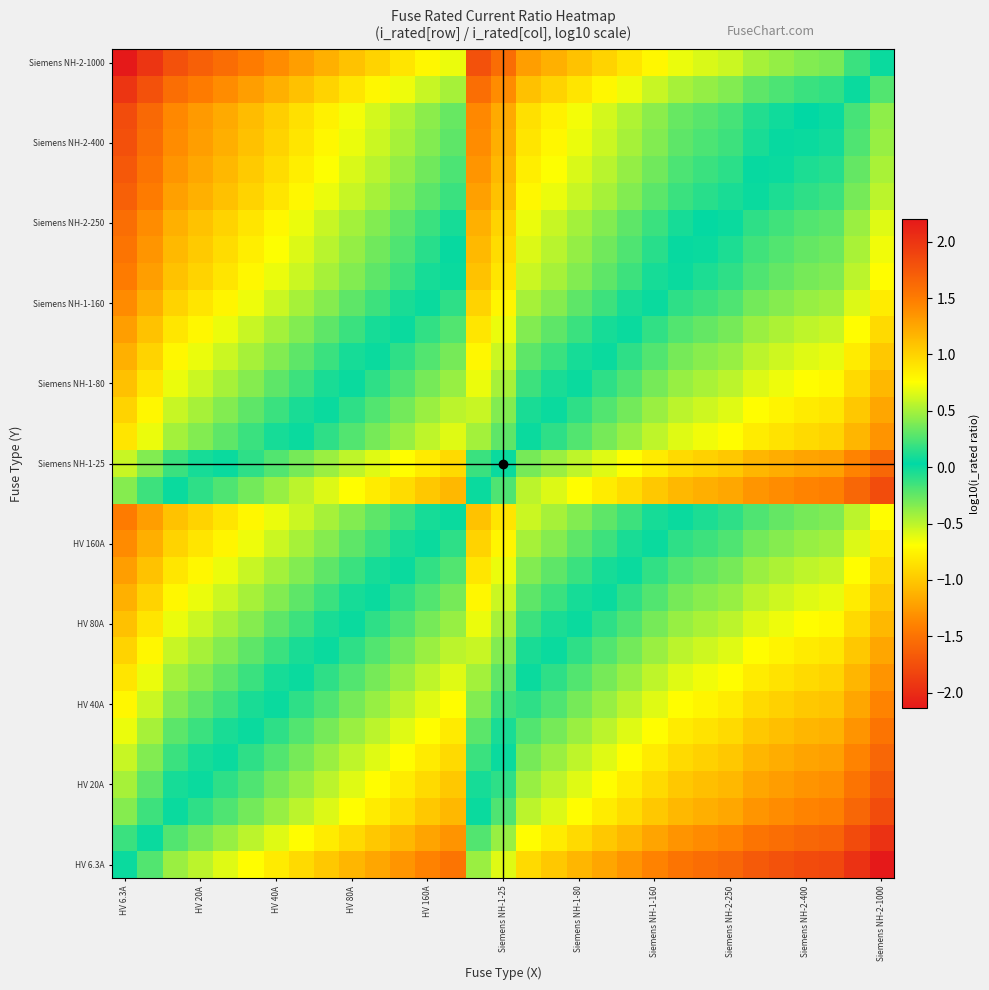

At which category is the sum across all series the highest?

HV 6.3A